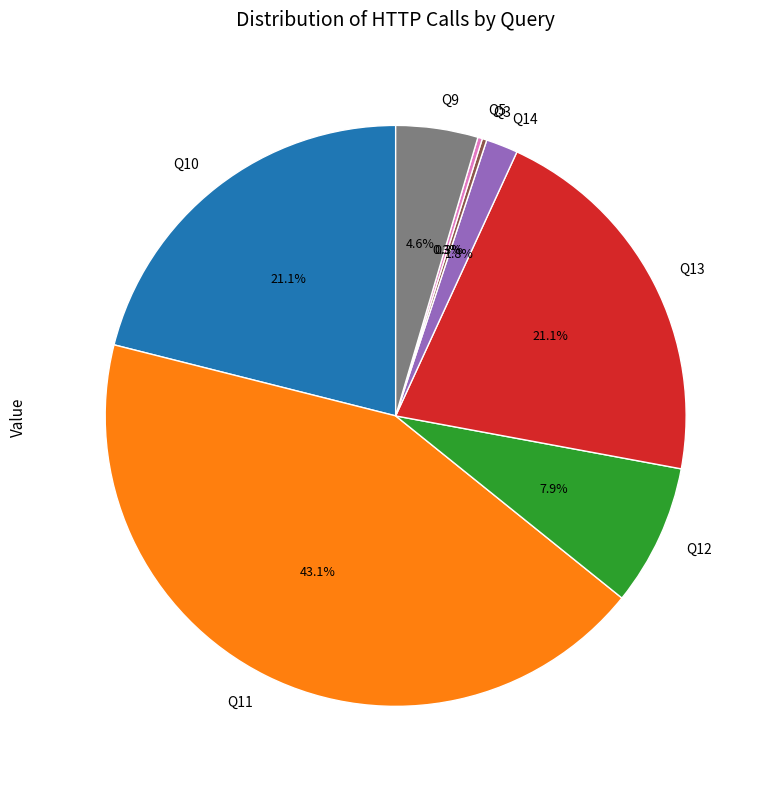

To the nearest percent, what is the difference between the largest and smallest slice percentages?

43%